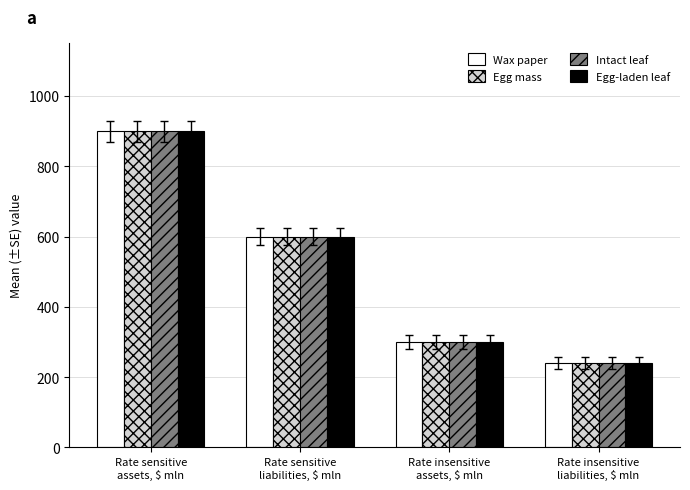

At how many categories does at least one series exceed 827?

1